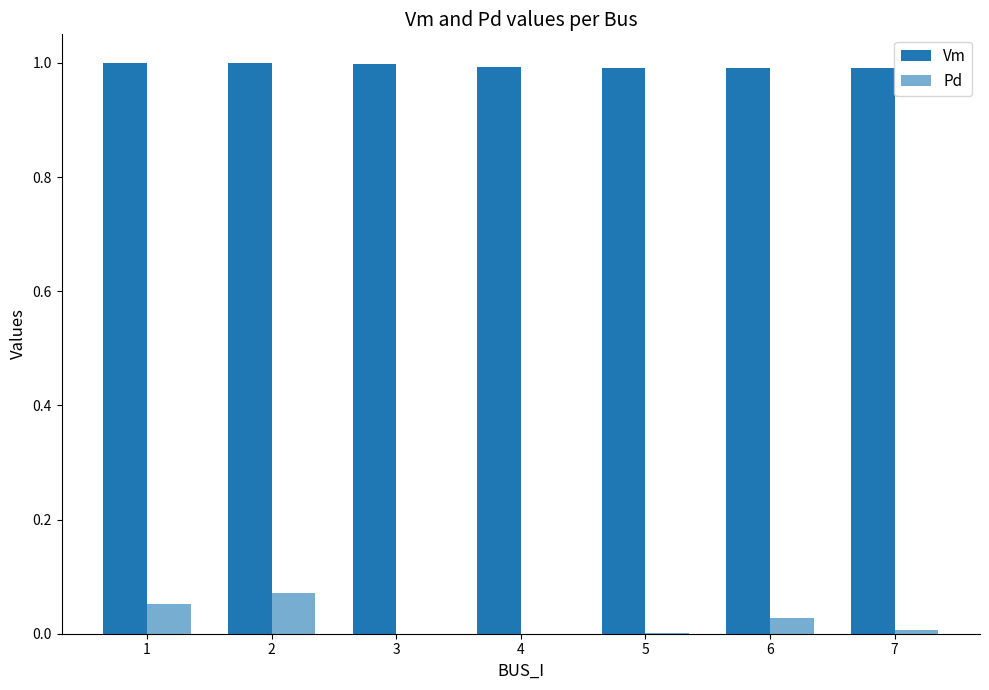

List the series in order of their overall mean, lowest first.

Pd, Vm